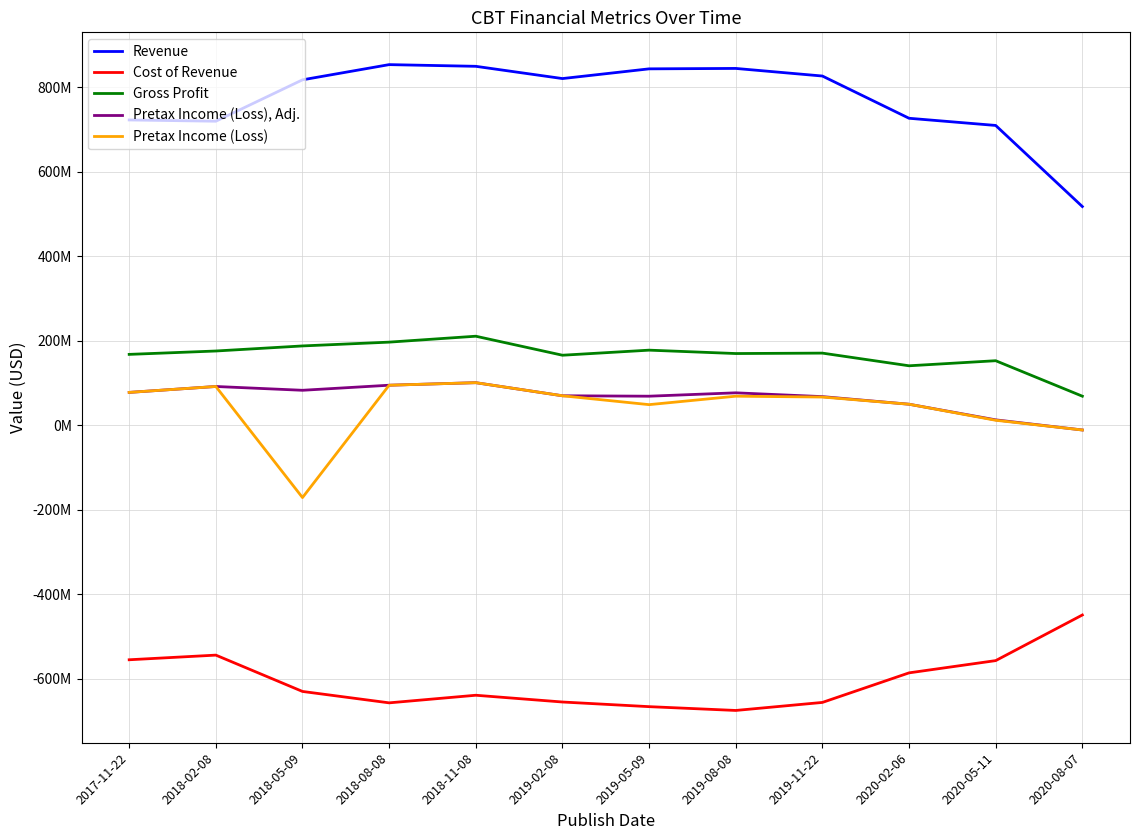

Where is the first local minimum for Pretax Income (Loss)?

2018-05-09